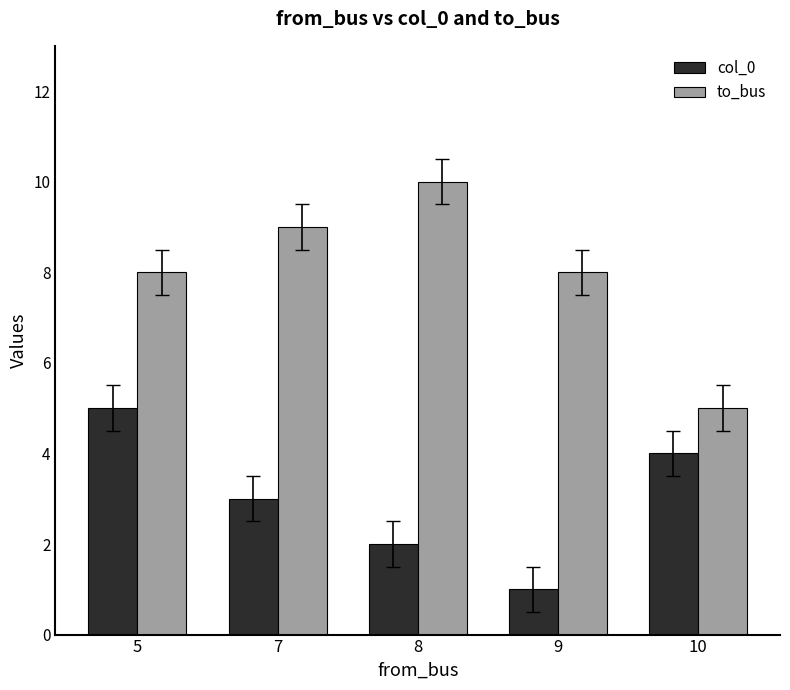

What is the sum of the col_0 values at 9 and 10?

5